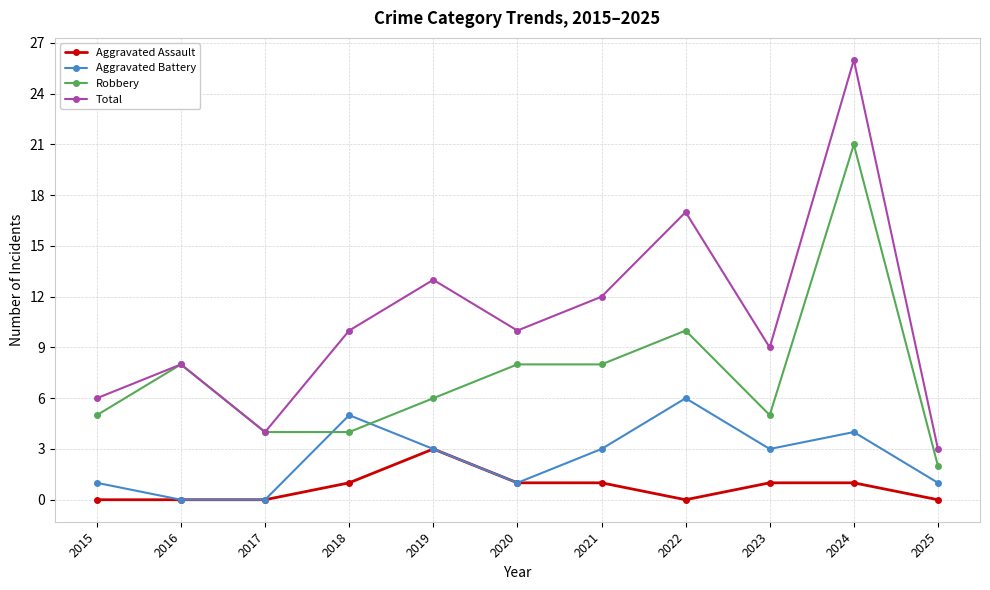

Which series has the largest total across all categories?

Total